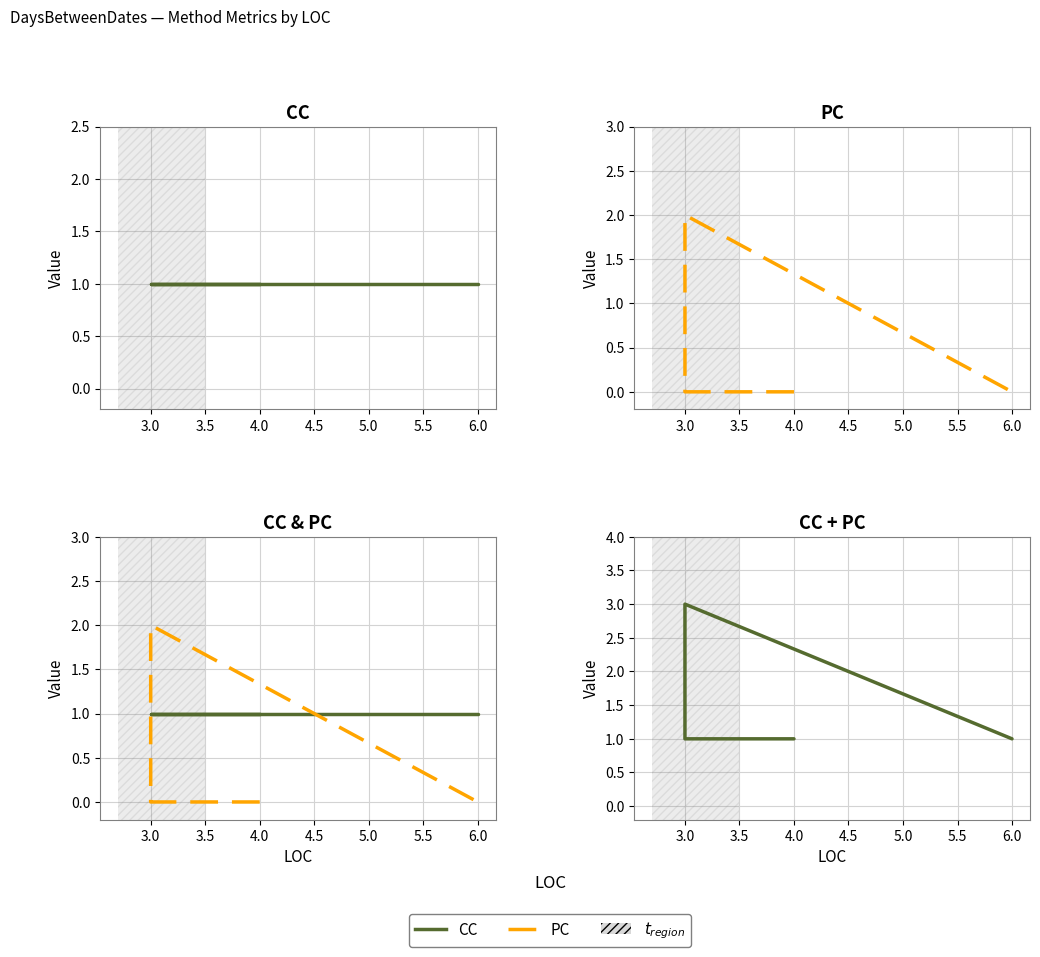

Rank the series by their average value, from highest to lowest.

CC+PC, CC, PC